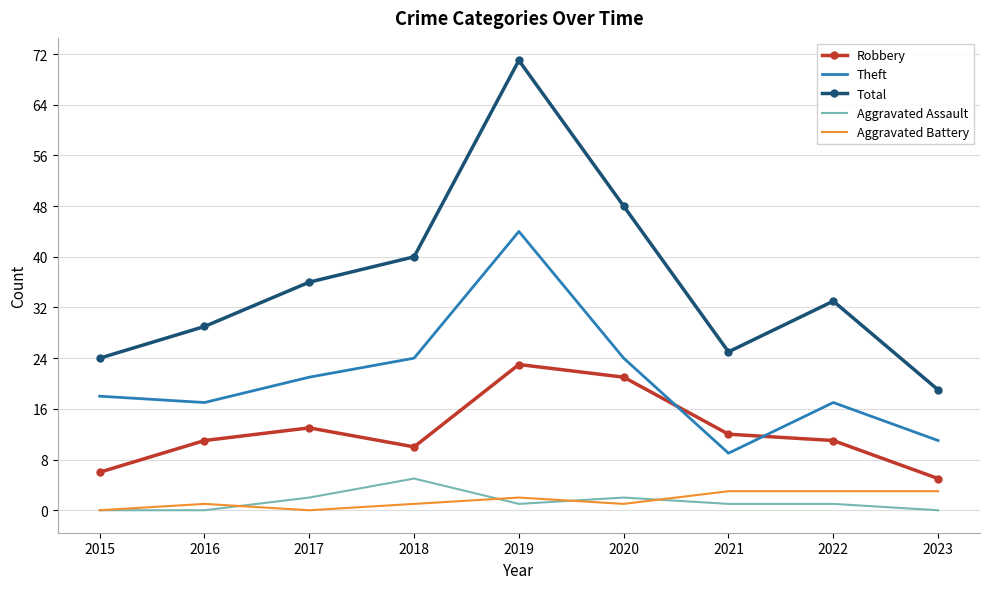

The value of Robbery at 2020 is 34. True or false?

False